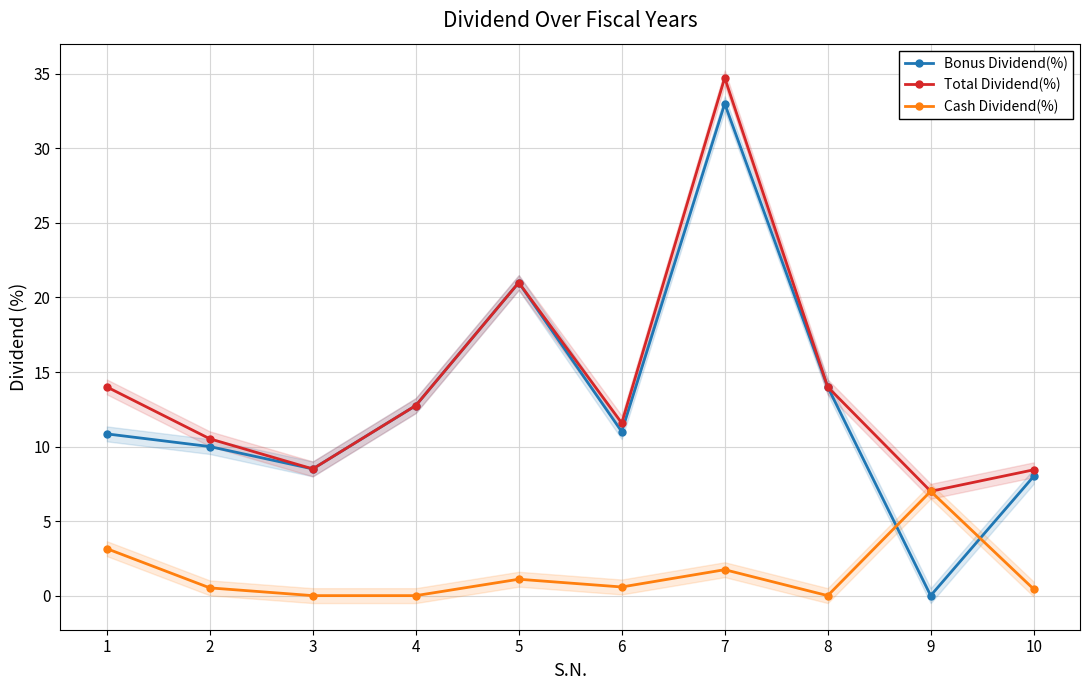

Which series has the largest total across all categories?

Total Dividend(%)